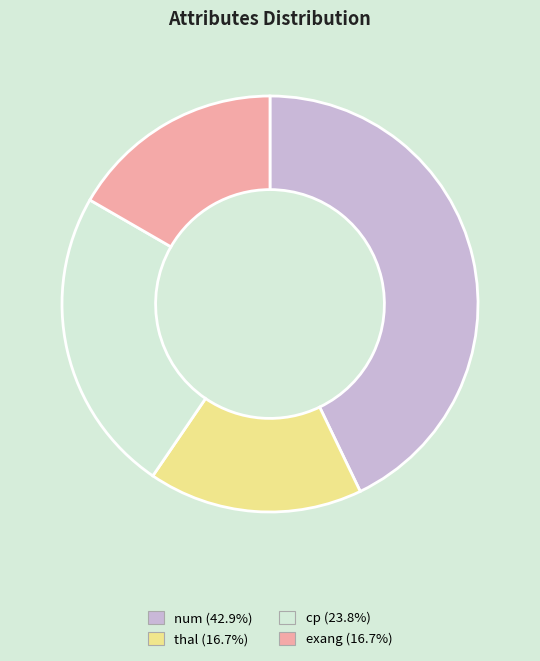

Is the sum of cp (23.8%) and thal (16.7%) greater than half?

No